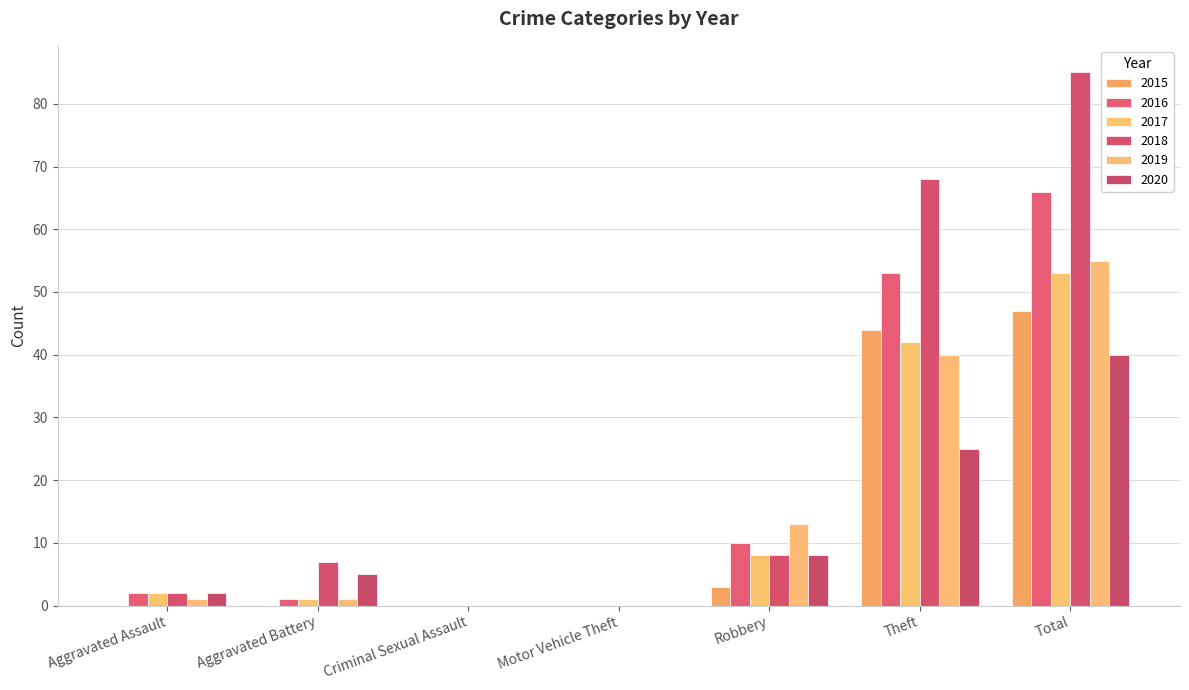

Reading right to left, extract all data points from this chart.

2015: 47	44	3	0	0	0	0
2016: 66	53	10	0	0	1	2
2017: 53	42	8	0	0	1	2
2018: 85	68	8	0	0	7	2
2019: 55	40	13	0	0	1	1
2020: 40	25	8	0	0	5	2